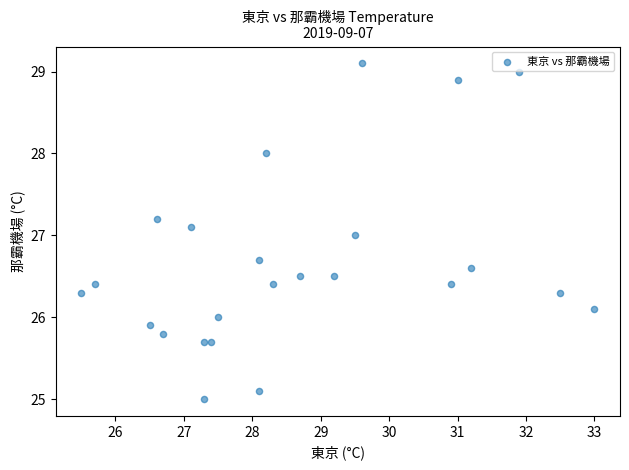

What is the range of X values (max minus min)?

7.5